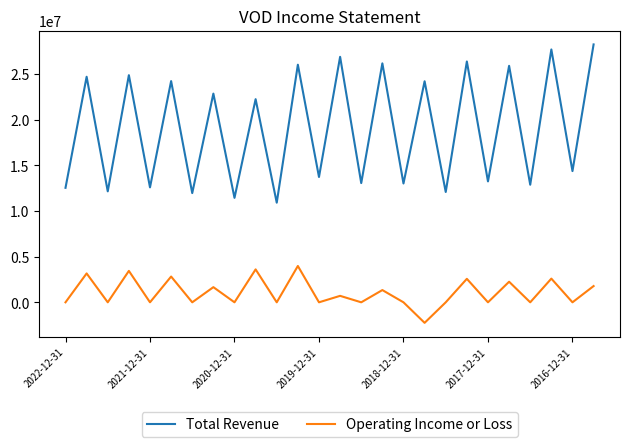

True or false: Operating Income or Loss and Total Revenue intersect in this chart.

False